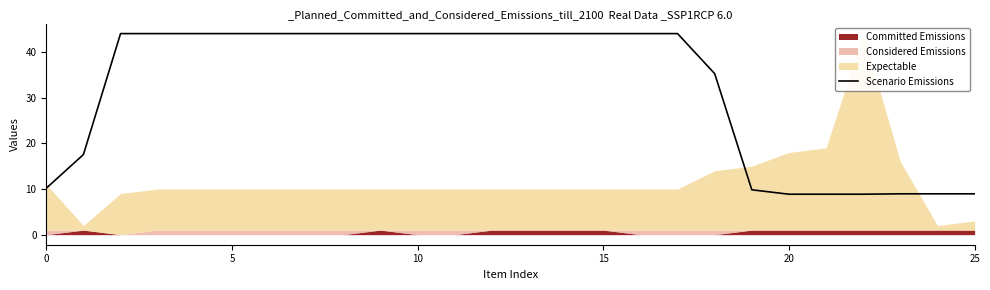

Is it true that Scenario Emissions equals 30.5 at 15?

False